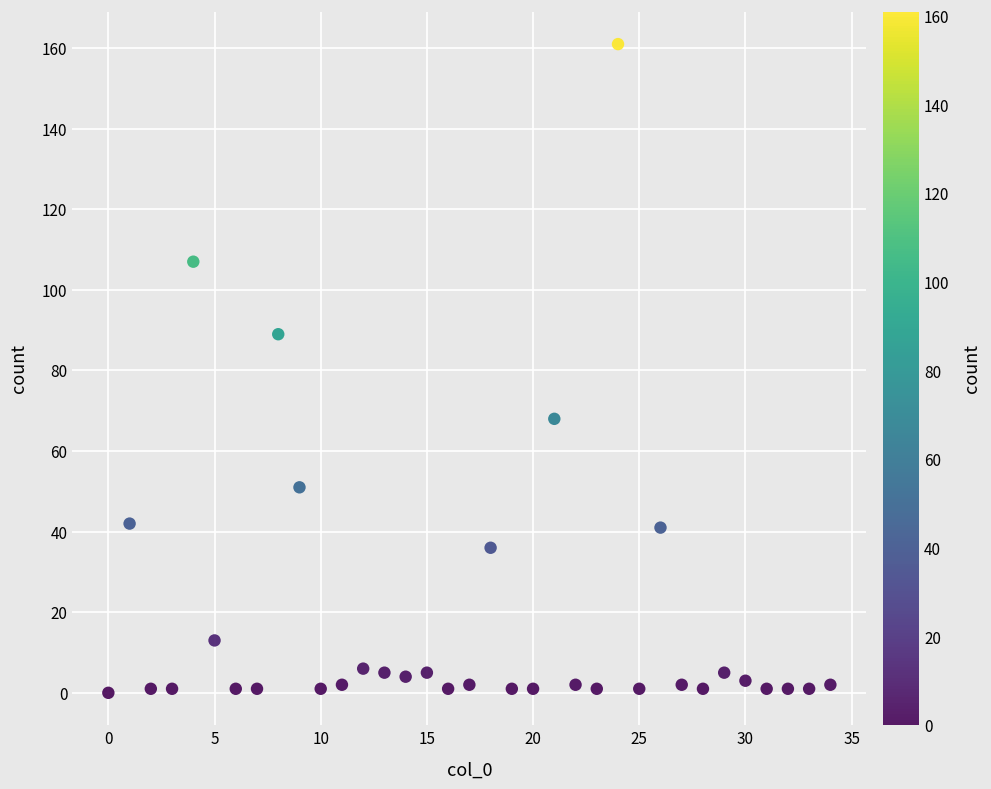

What Y value in the scatter plot is closest to 80?

89